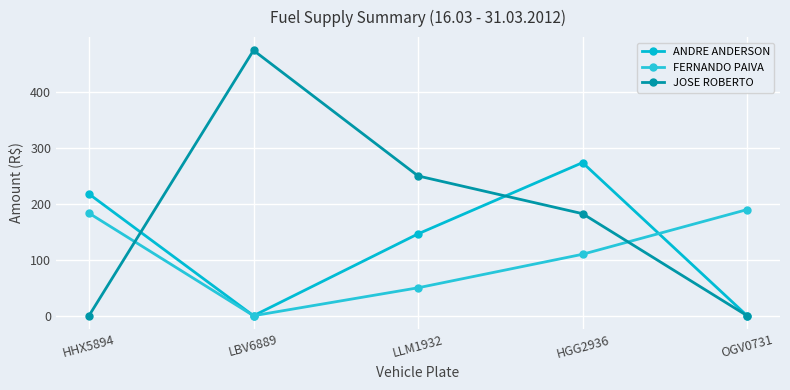

The JOSE ROBERTO series shows 250.2 at LLM1932. True or false?

True